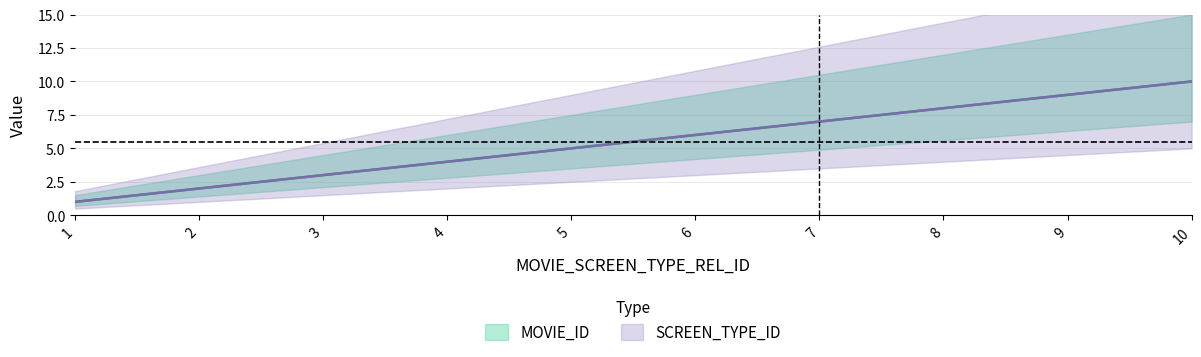

True or false: MOVIE_ID and SCREEN_TYPE_ID intersect in this chart.

False